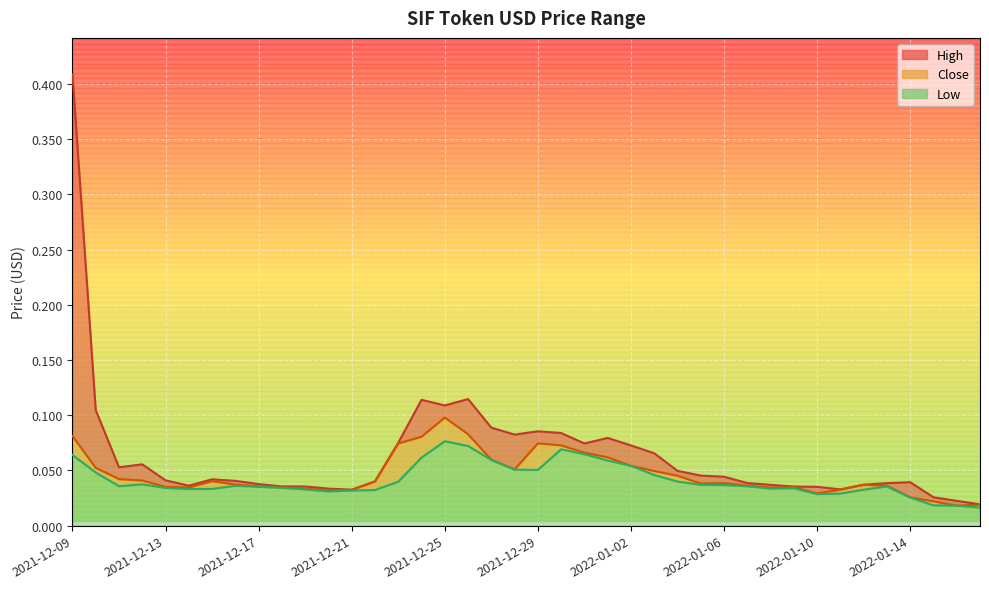

Reading left to right, transcribe all the data shown in this chart.

High: 0.4	0.1	0.1	0.1	0.0	0.0	0.0	0.0	0.0	0.0	0.0	0.0	0.0	0.0	0.1	0.1	0.1	0.1	0.1	0.1	0.1	0.1	0.1	0.1	0.1	0.1	0.0	0.0	0.0	0.0	0.0	0.0	0.0	0.0	0.0	0.0	0.0	0.0	0.0	0.0
Close: 0.1	0.1	0.0	0.0	0.0	0.0	0.0	0.0	0.0	0.0	0.0	0.0	0.0	0.0	0.1	0.1	0.1	0.1	0.1	0.1	0.1	0.1	0.1	0.1	0.1	0.0	0.0	0.0	0.0	0.0	0.0	0.0	0.0	0.0	0.0	0.0	0.0	0.0	0.0	0.0
Low: 0.1	0.0	0.0	0.0	0.0	0.0	0.0	0.0	0.0	0.0	0.0	0.0	0.0	0.0	0.0	0.1	0.1	0.1	0.1	0.1	0.1	0.1	0.1	0.1	0.1	0.0	0.0	0.0	0.0	0.0	0.0	0.0	0.0	0.0	0.0	0.0	0.0	0.0	0.0	0.0